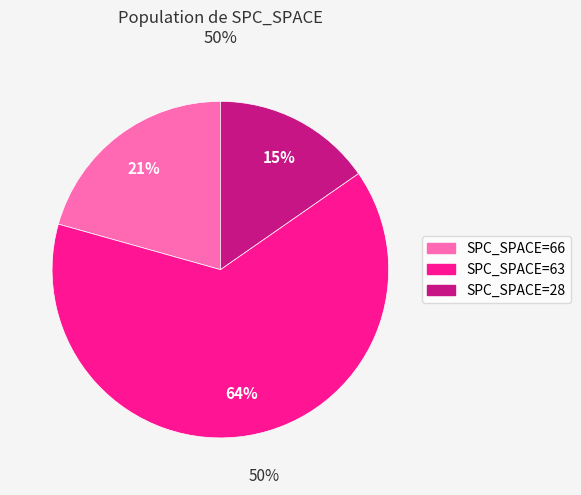

Is there any slice that represents more than half of the pie?

Yes